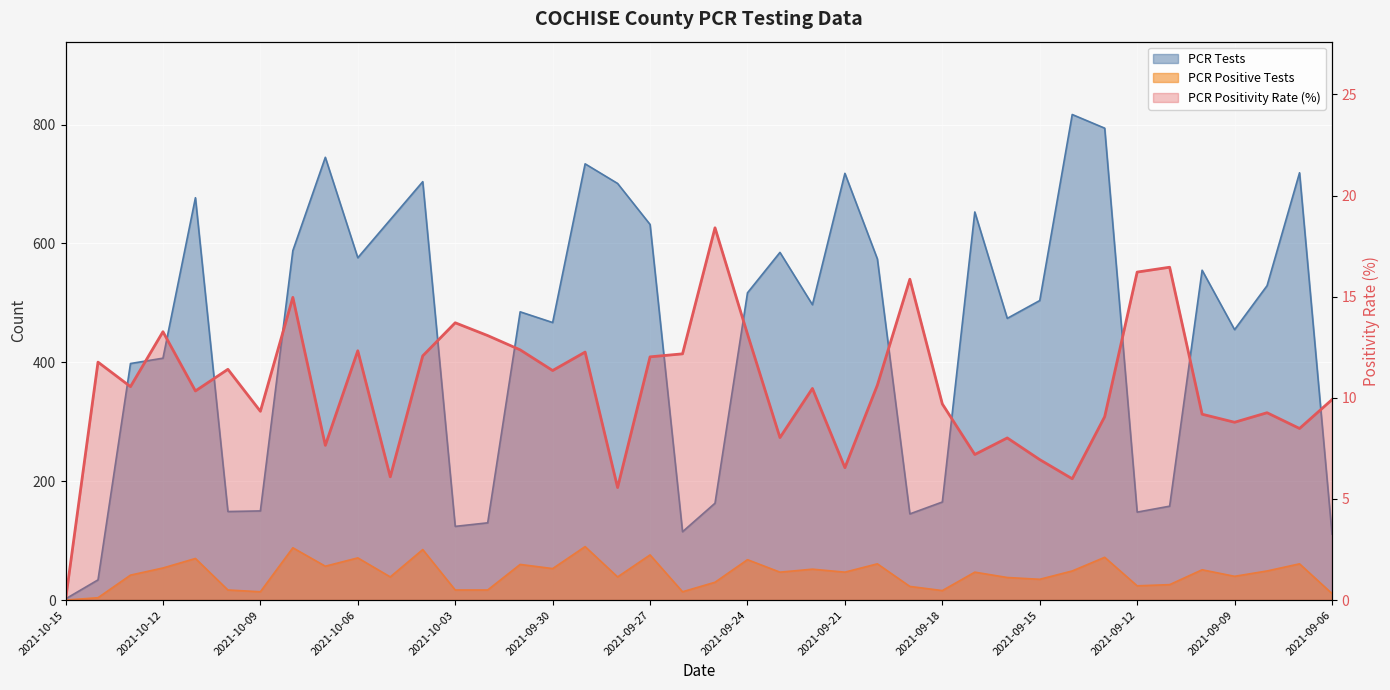

At which category does PCR Positive Tests reach its first local peak?

2021-10-11